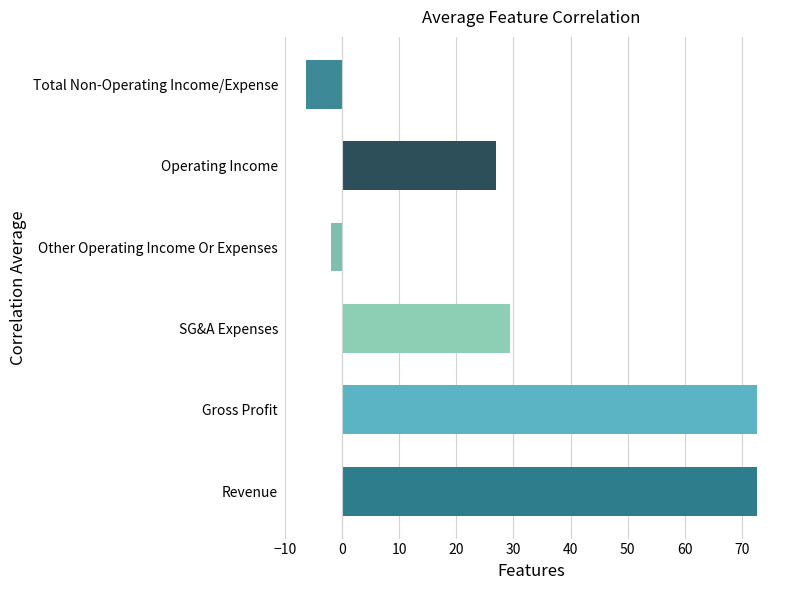

Which has a higher value, 107 or 58?

107